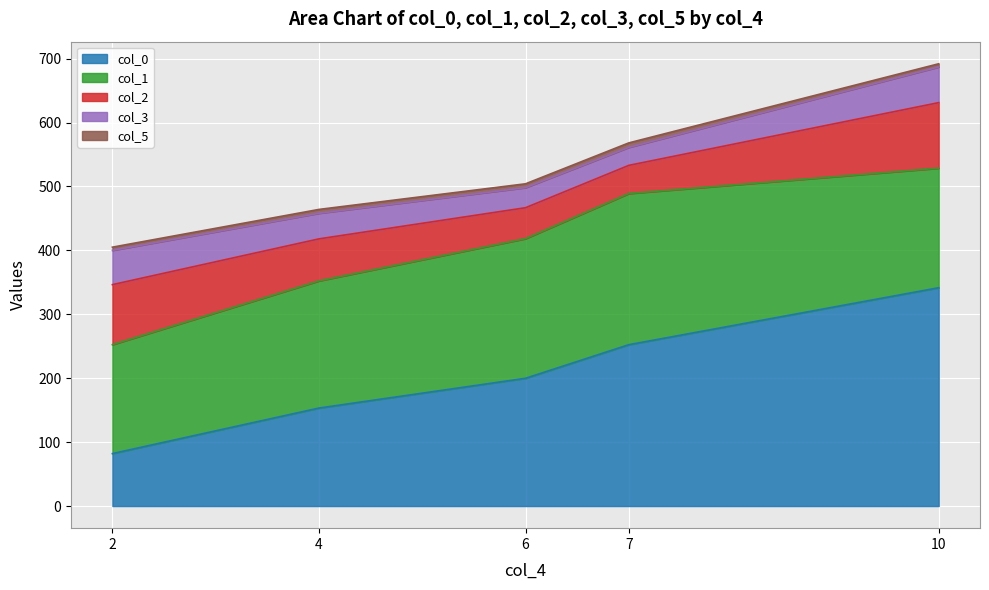

What is the difference between the highest and lowest values at 10?

336.5